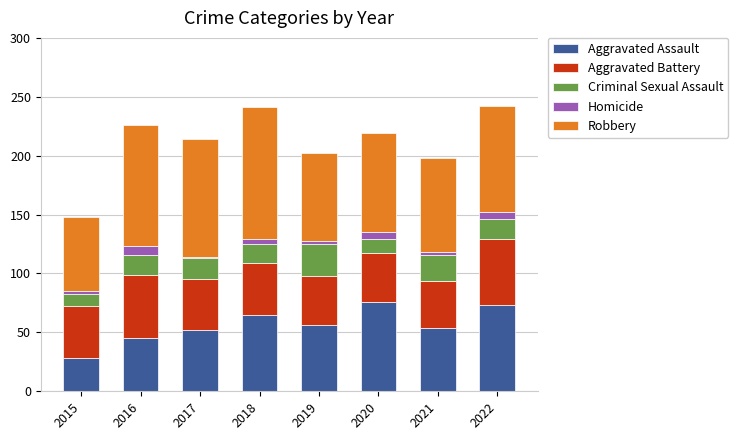

What is the average value of the Aggravated Assault series?

56